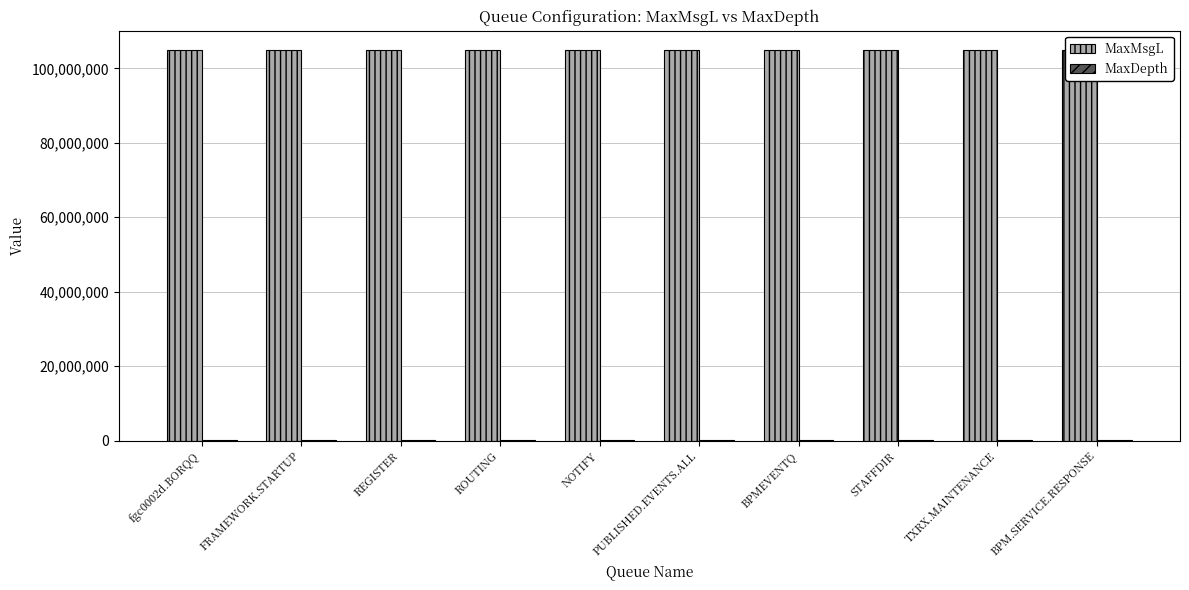

Is the value of MaxMsgL at REGISTER greater than the value of MaxDepth at STAFFDIR?

Yes